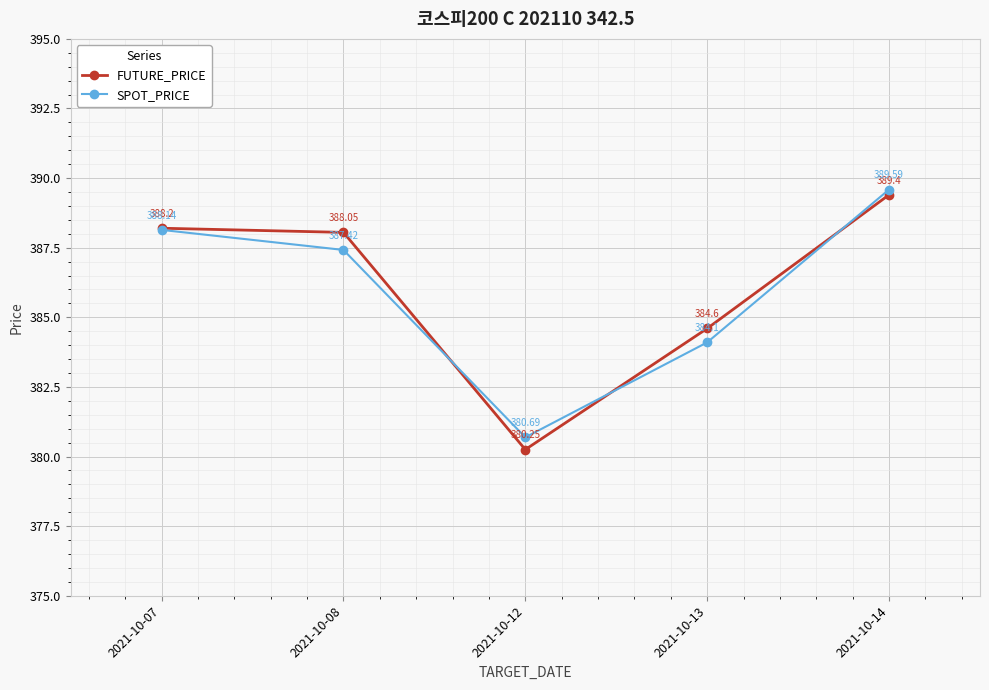

What is the value of the SPOT_PRICE point at the 2nd from the left?

387.4